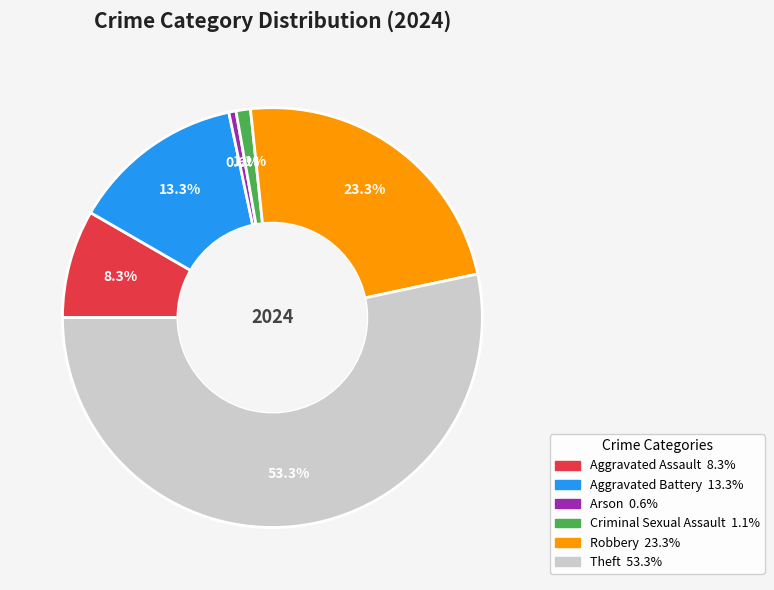

To the nearest percent, what is the combined percentage of Criminal Sexual Assault and Aggravated Battery?

14%